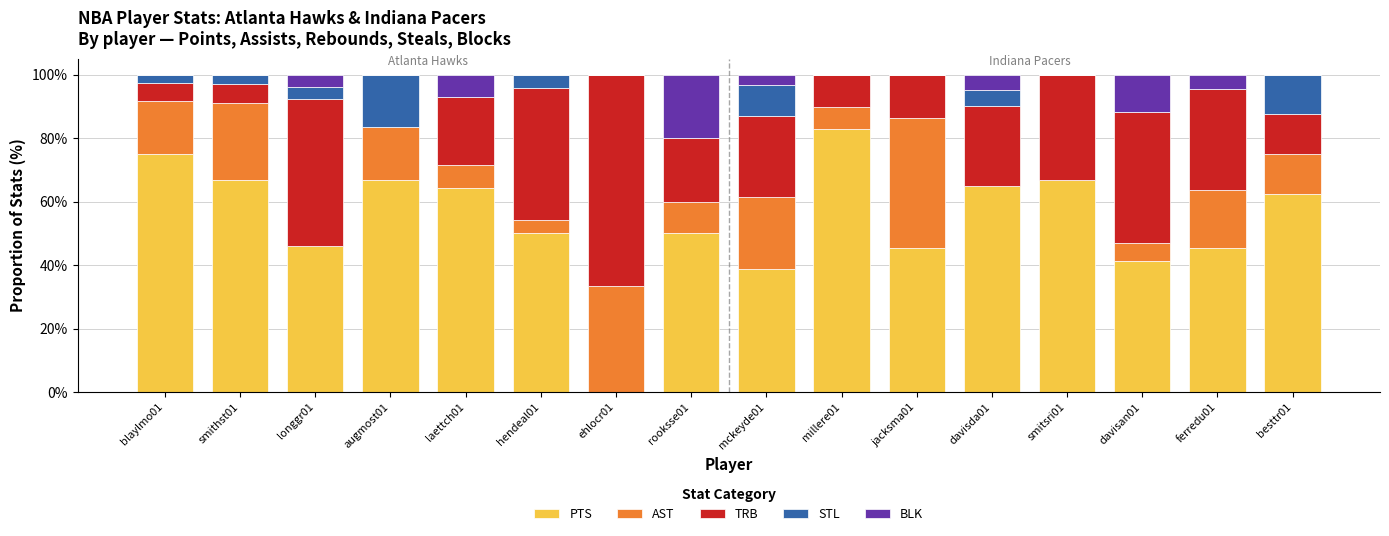

What is the total value across all series at smithst01?

100.0